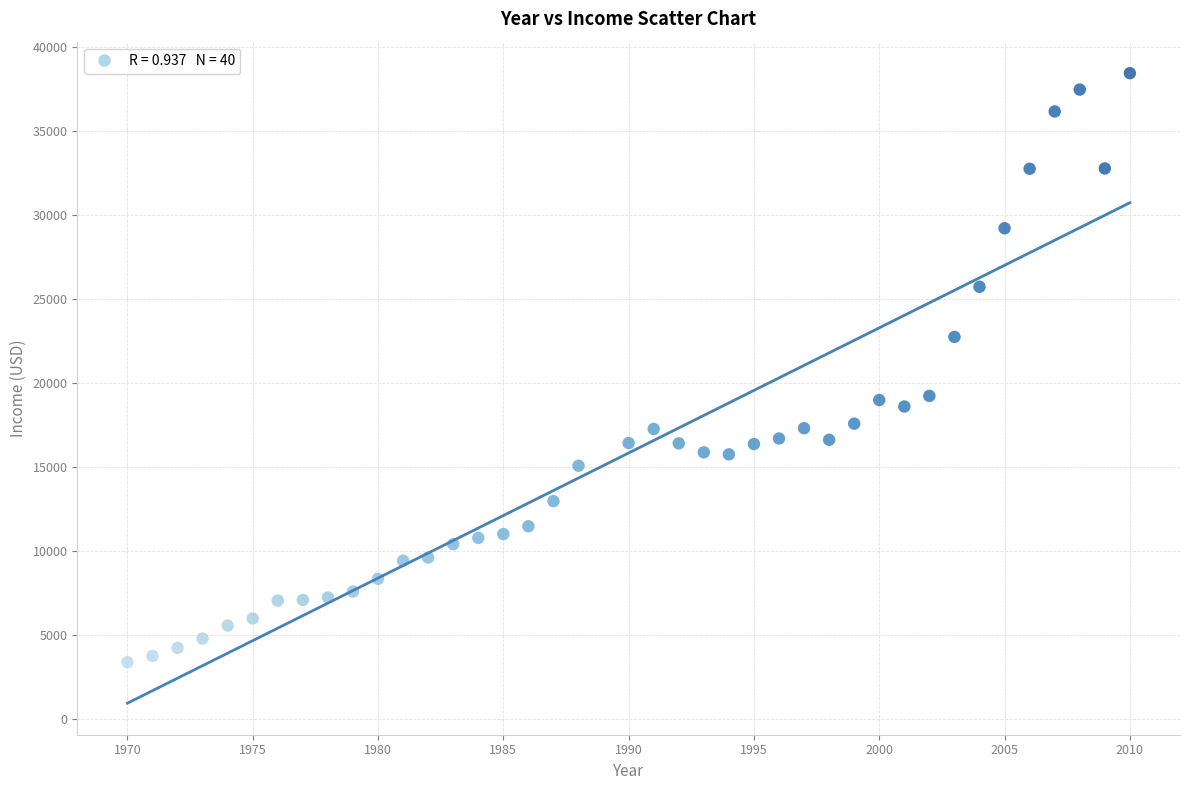

What is the range of X values (max minus min)?

40.0